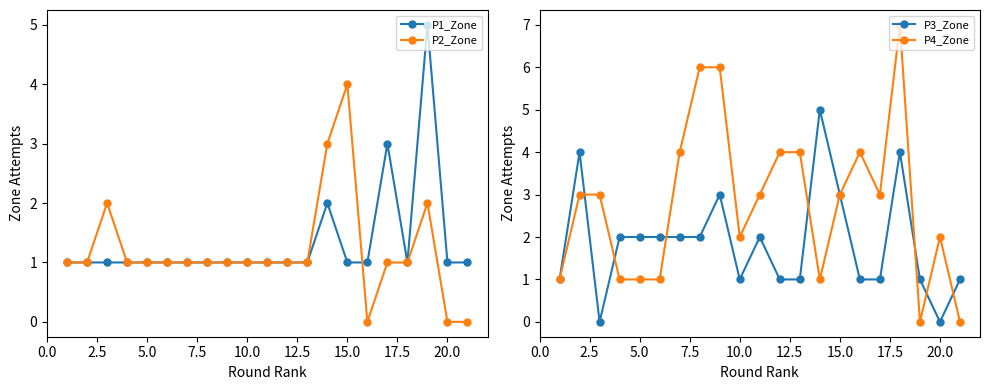

True or false: P1_Zone has more than 0 points higher than both neighbors.

True